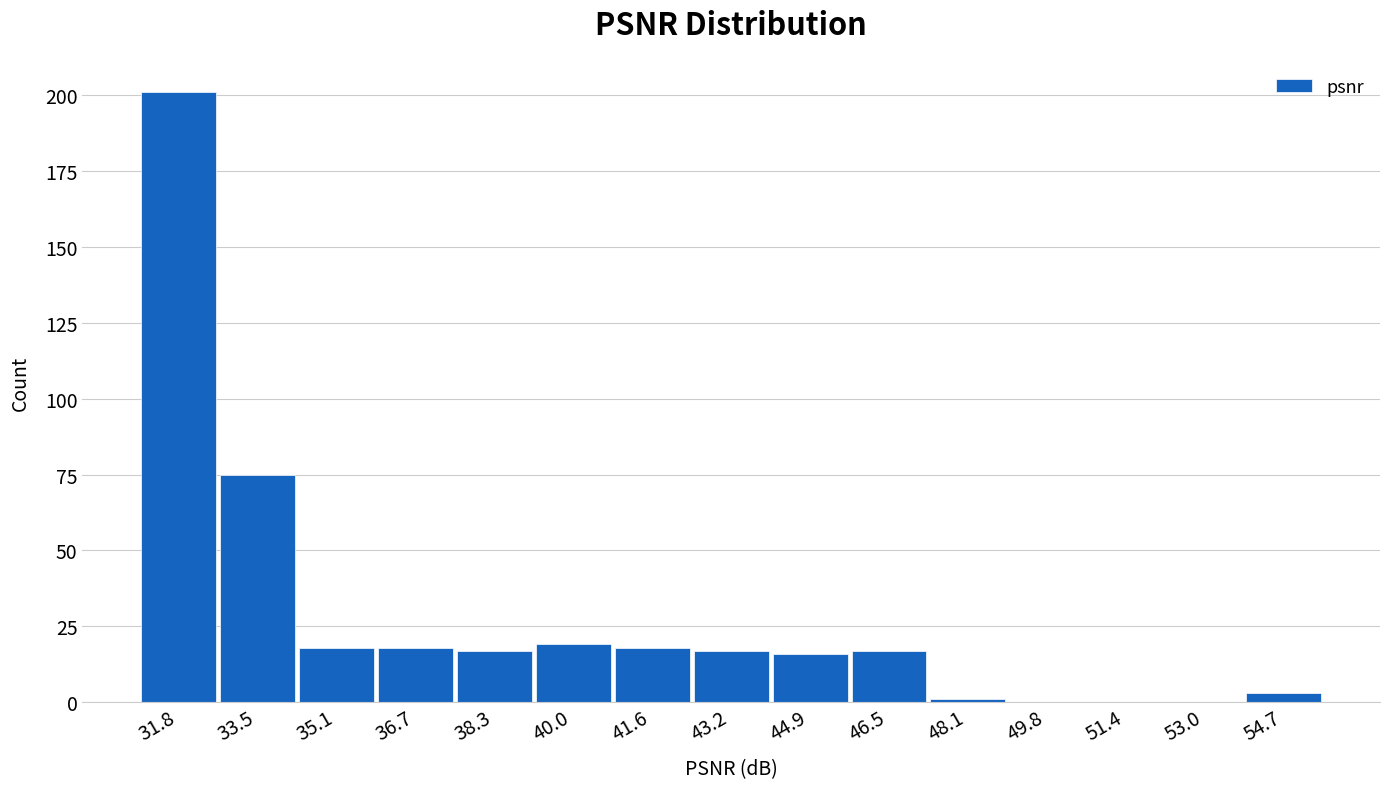

Reading left to right, list every bar in this chart as the range it spans on the x-axis followed by its height. Neither the bar edges nor the heights are printed on the chart, so give them approximately, as read against the axes.

31.0 to 32.6: 200
32.6 to 34.2: 75
34.2 to 35.8: 20
35.8 to 37.6: 20
37.6 to 39.2: 15
39.2 to 40.8: 20
40.8 to 42.4: 20
42.4 to 44.0: 15
44.0 to 45.6: 15
45.6 to 47.4: 15
47.4 to 49.0: under 5
49.0 to 50.6: 0
50.6 to 52.2: 0
52.2 to 53.8: 0
53.8 to 55.4: under 5